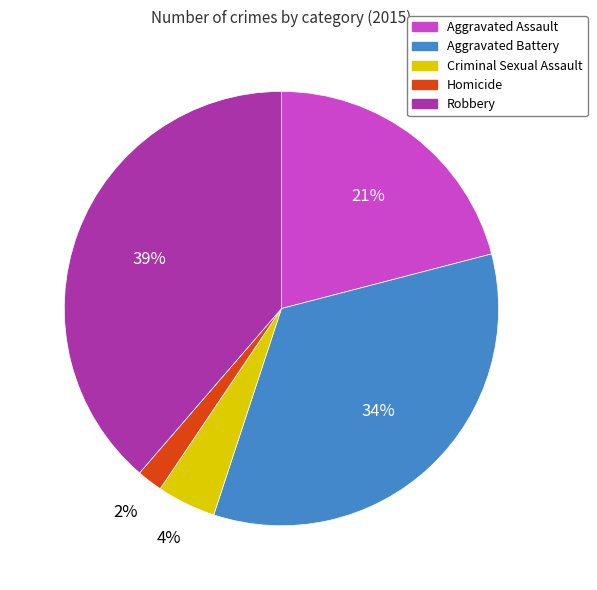

Between Robbery and Criminal Sexual Assault, which is larger?

Robbery